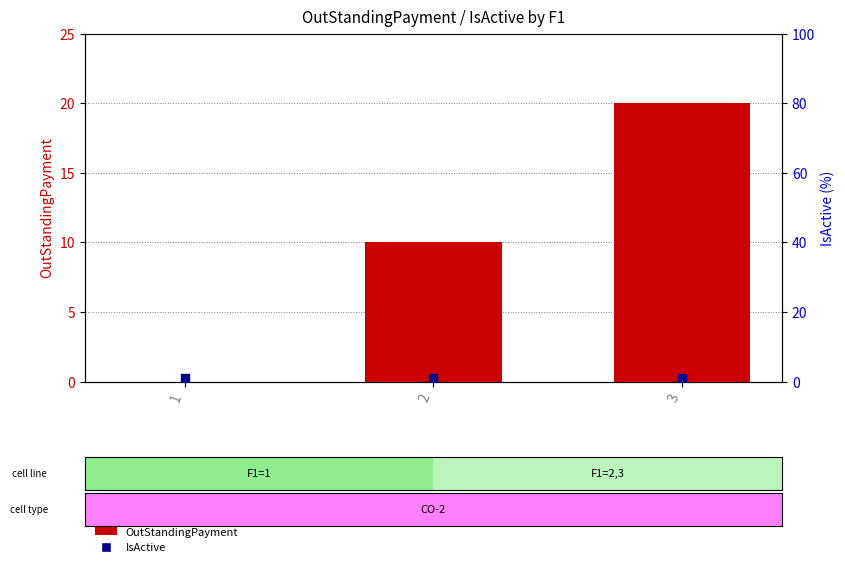

Is the value of OutStandingPayment at 3 greater than the value of IsActive at 2?

Yes